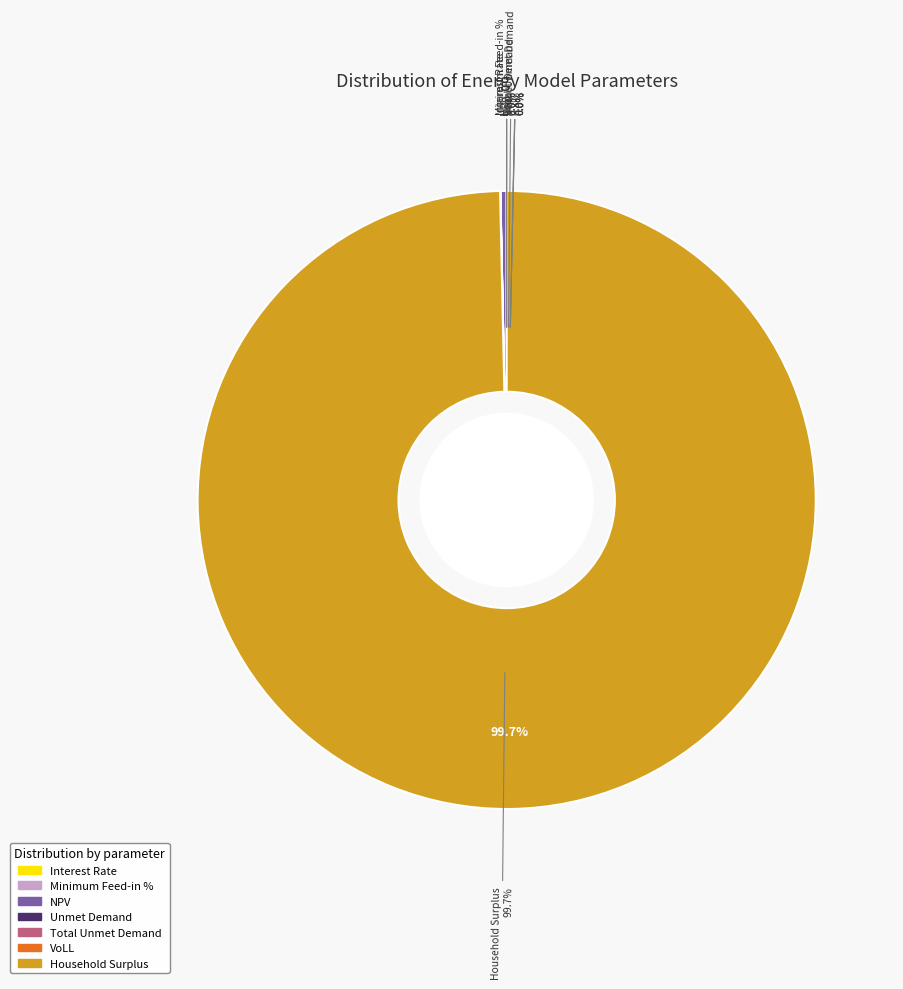

What is the change in value from Interest Rate to Minimum Feed-in %?

+0.5